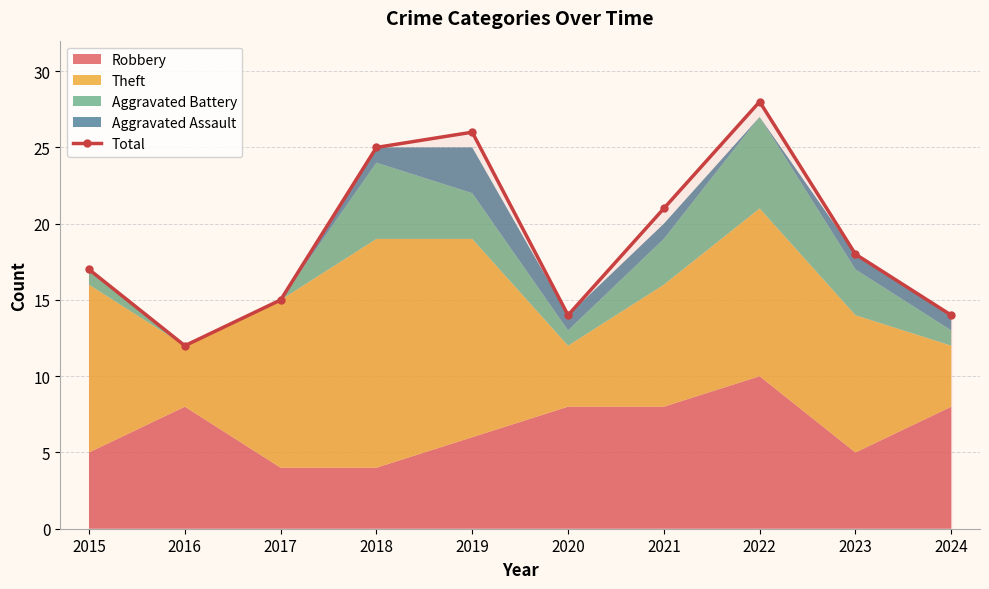

What is the value of the 7th point from the left?

21